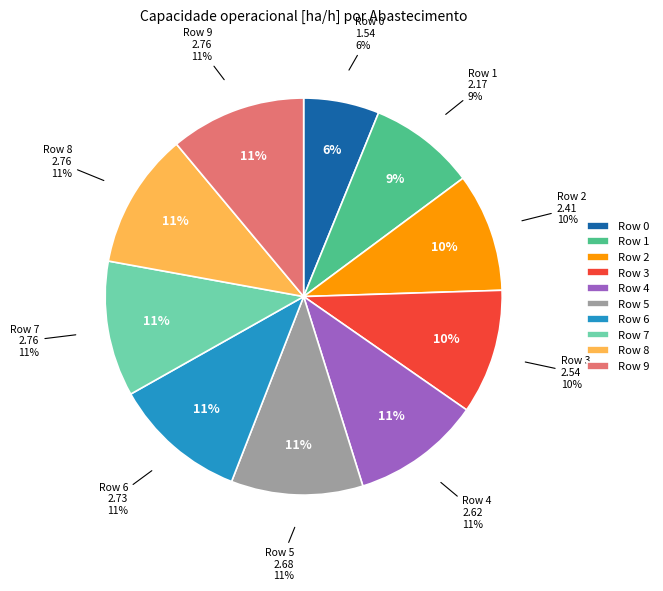

Rank the categories by value from lowest to highest.

0, 1, 2, 3, 4, 5, 6, 7, 9, 8